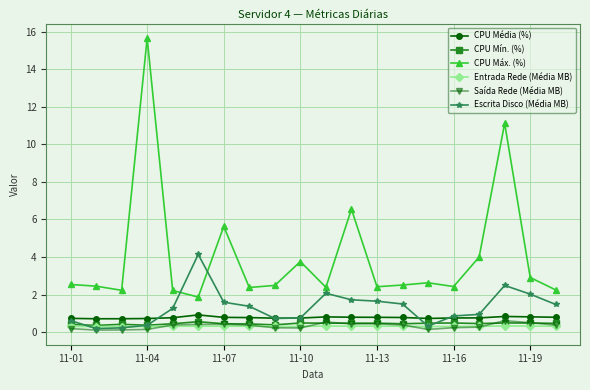

True or false: CPU Máx. (%) and Entrada Rede (Média MB) cross at least once.

False